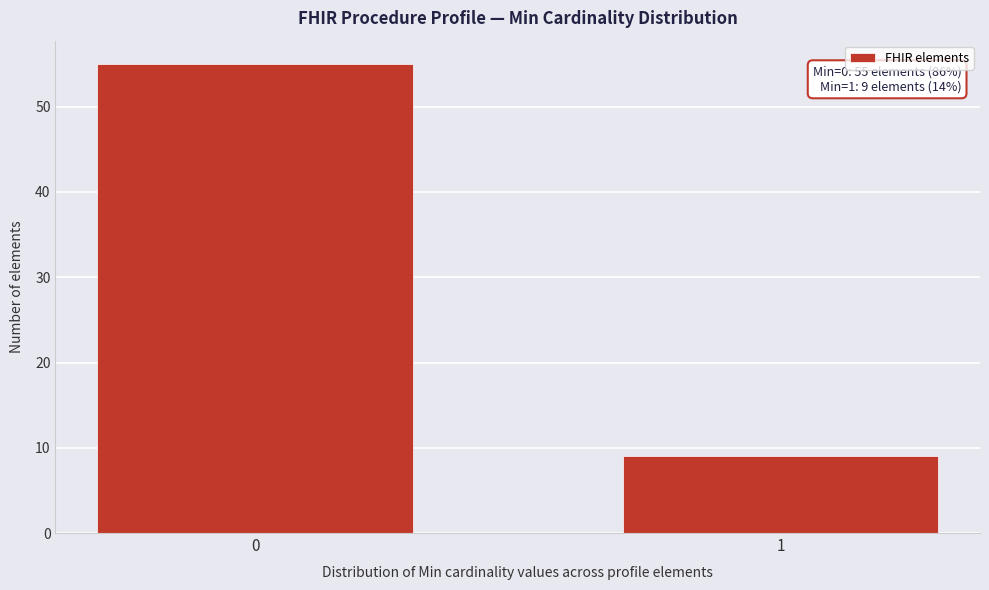

Reading left to right, transcribe all the data shown in this chart.

0=55	1=9